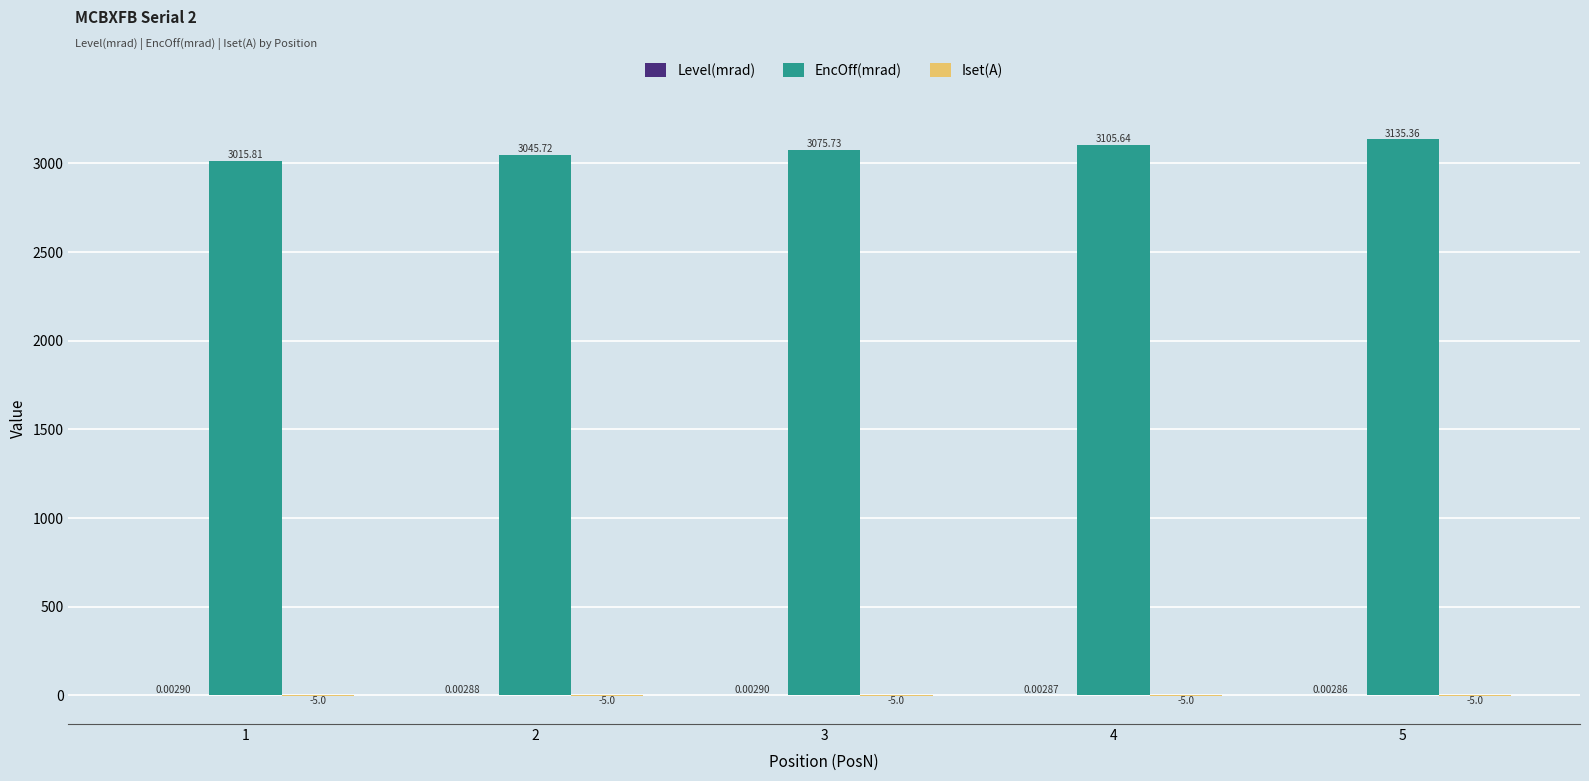

Which series has the largest total across all categories?

EncOff(mrad)